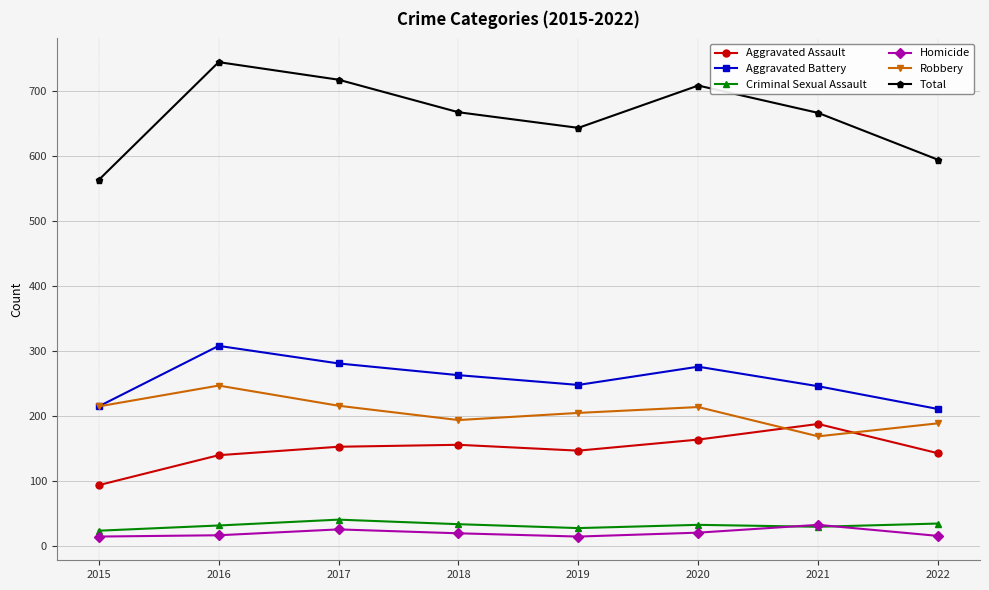

Between 2017 and 2022, which series saw the biggest shift?

Total